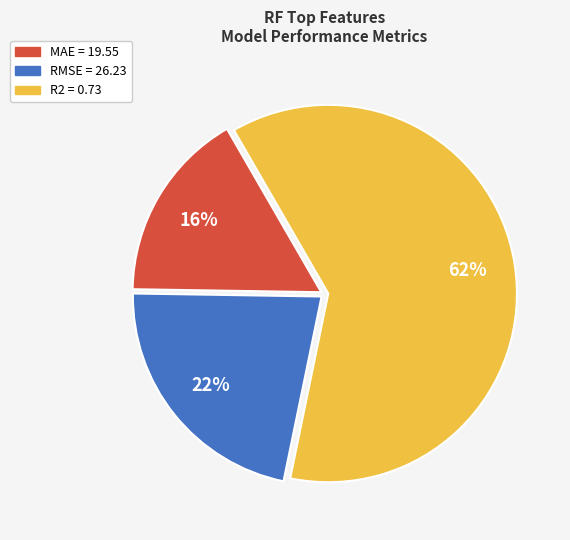

Is there a majority slice in this chart?

Yes